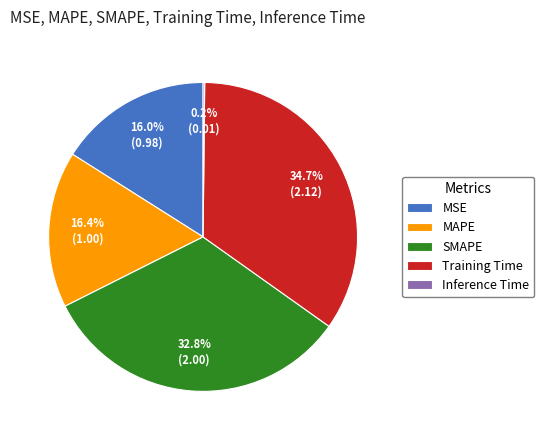

What is the ratio of the value at SMAPE to the value at Training Time?

0.9